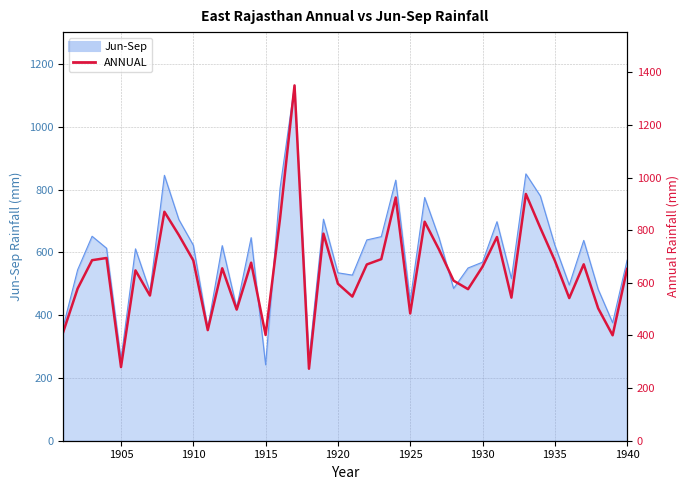

What is the value of the 28th point from the left?

608.3